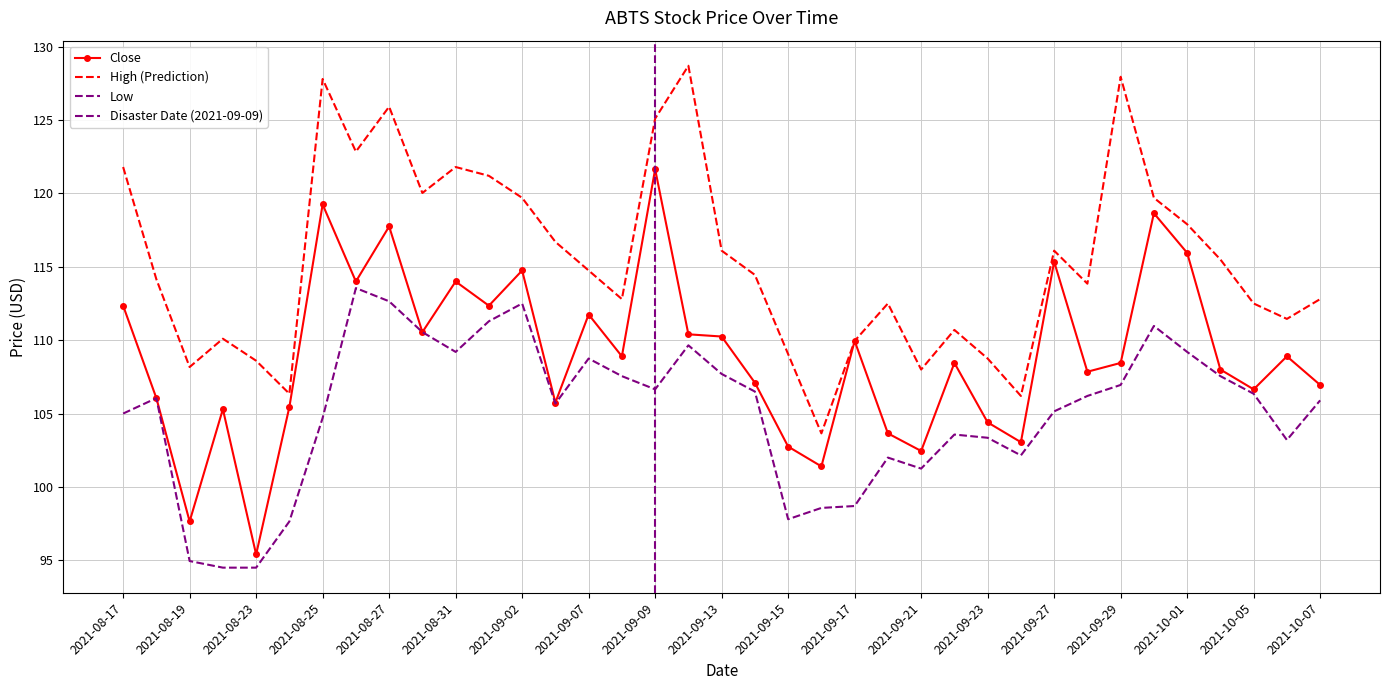

Does the chart have visible grid lines?

Yes